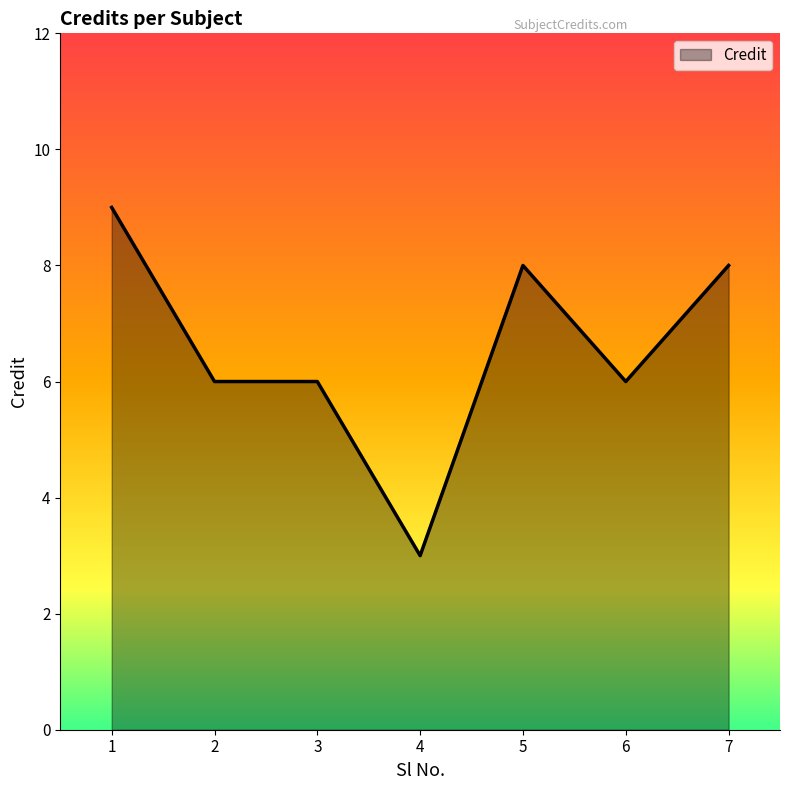

Reading left to right, list all the values displayed in this chart.

9	6	6	3	8	6	8